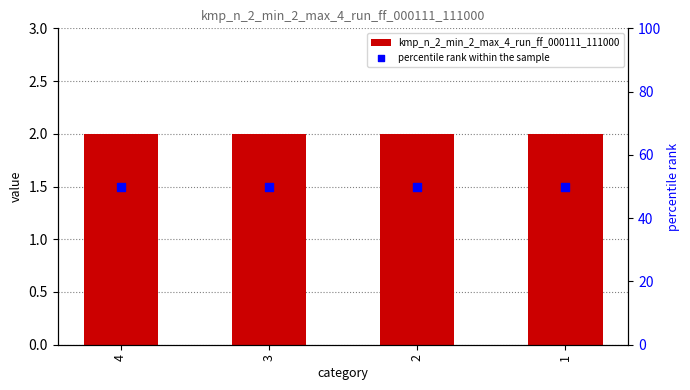

Which series has the largest total across all categories?

percentile rank within the sample